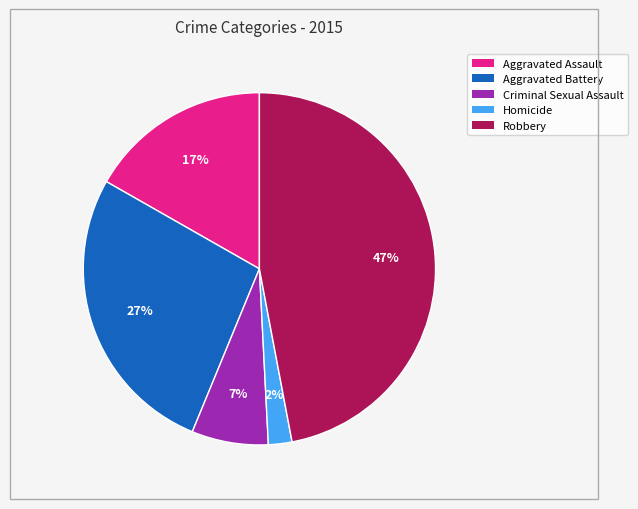

To the nearest percent, what percentage of the pie is Criminal Sexual Assault?

7%